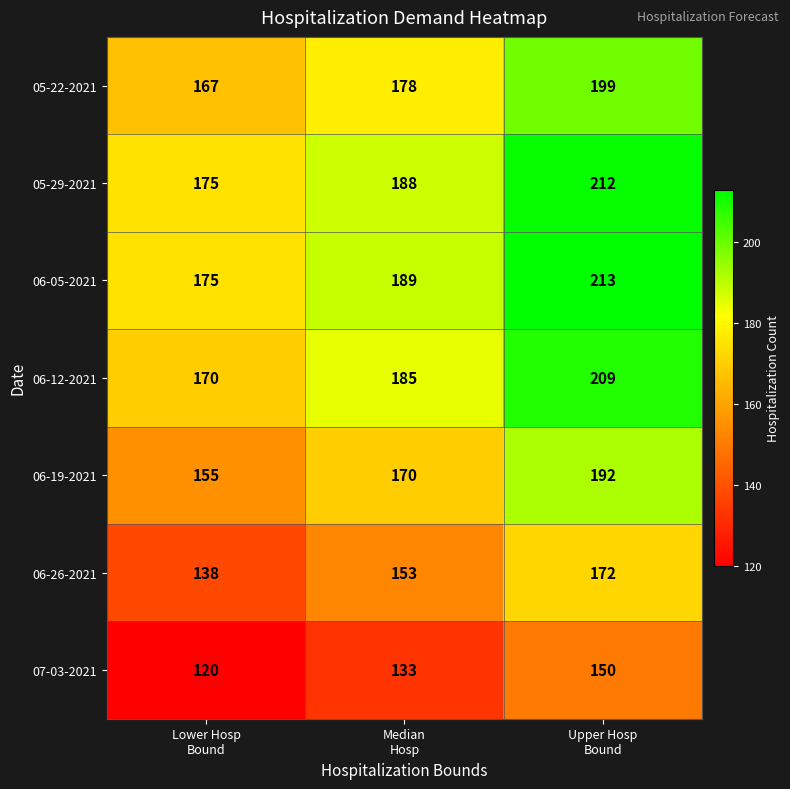

Rank the series by their maximum value, from lowest to highest.

07-03-2021, 06-26-2021, 06-19-2021, 05-22-2021, 06-12-2021, 05-29-2021, 06-05-2021